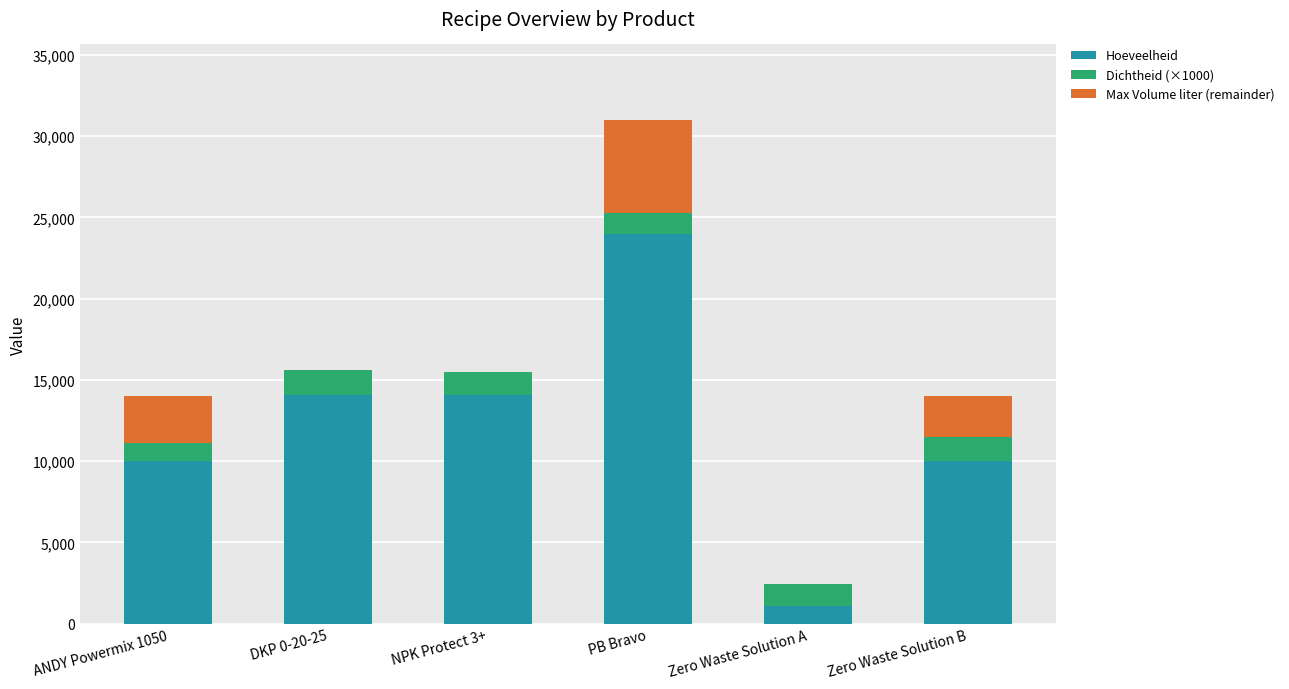

At which category is the sum across all series the highest?

PB Bravo